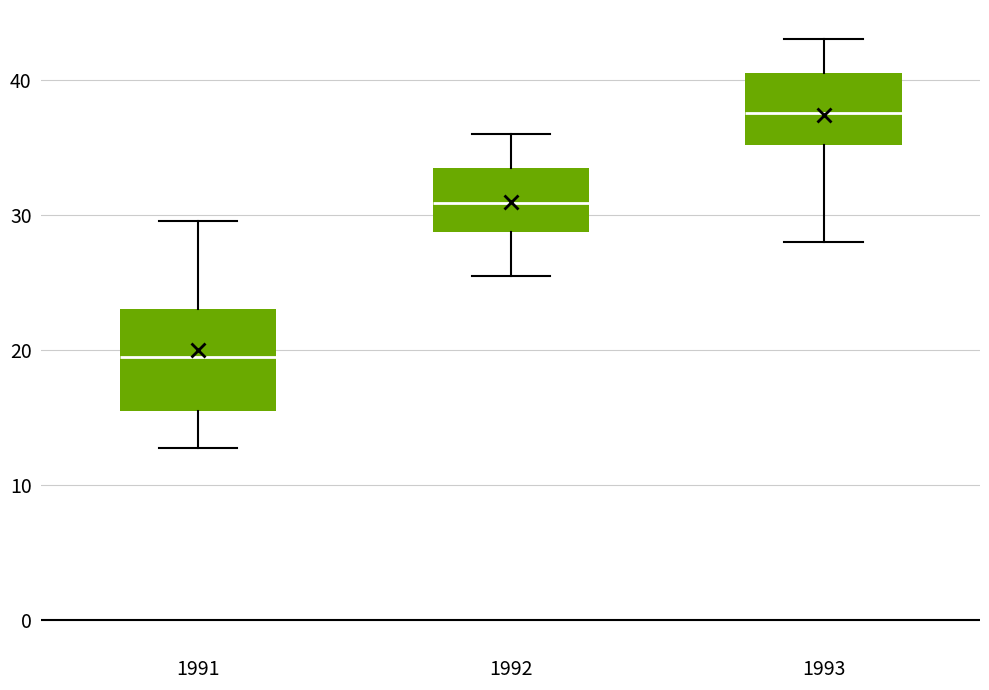

Reading left to right, transcribe this box plot: for each box, give where its median line is, the range the box spans, and where its two whiskers end, as read against the y-axis. The values are not printed on the chart, so give them approximately, as read against the axis.

1991: median 20, box 15 to 23, whiskers 13 to 30
1992: median 31, box 29 to 33, whiskers 26 to 36
1993: median 38, box 35 to 41, whiskers 28 to 43